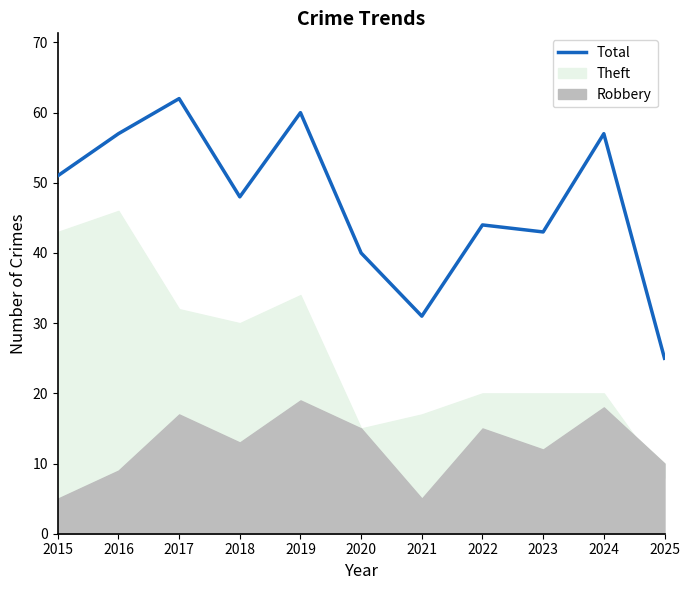

How many categories are shown in the chart?

11